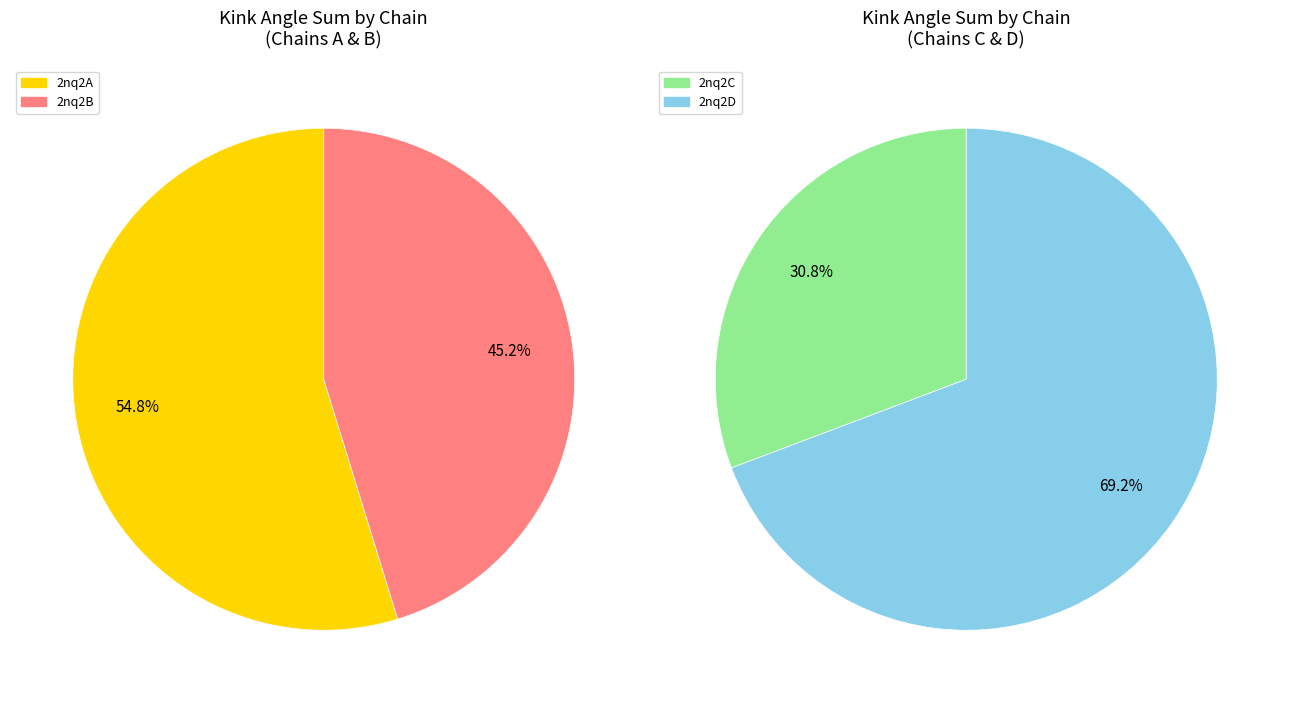

Which series has the widest spread of values?

2nq2D